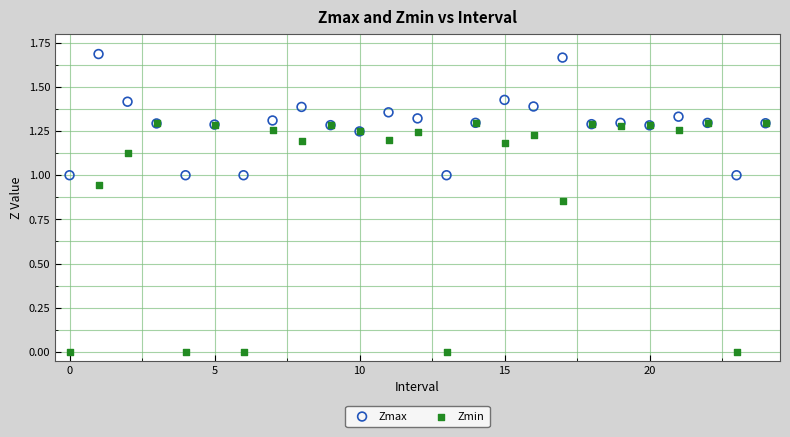

Which series has the largest Y range (max minus min)?

Zmin